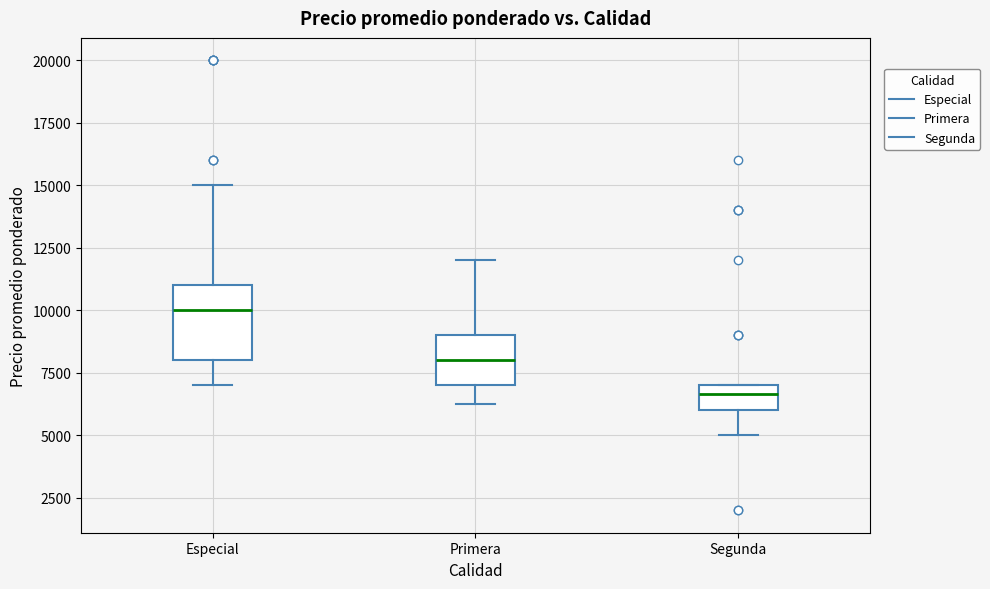

Reading left to right, read every box against the y-axis: the position of its median line, the range the box covers, and the ends of its whiskers. The values are not printed on the chart, so give them approximately, as read against the axis.

Especial: median 10000, box 8000 to 11000, whiskers 7000 to 15000
Primera: median 8000, box 7000 to 9000, whiskers 6500 to 12000
Segunda: median 6500, box 6000 to 7000, whiskers 5000 to 7000